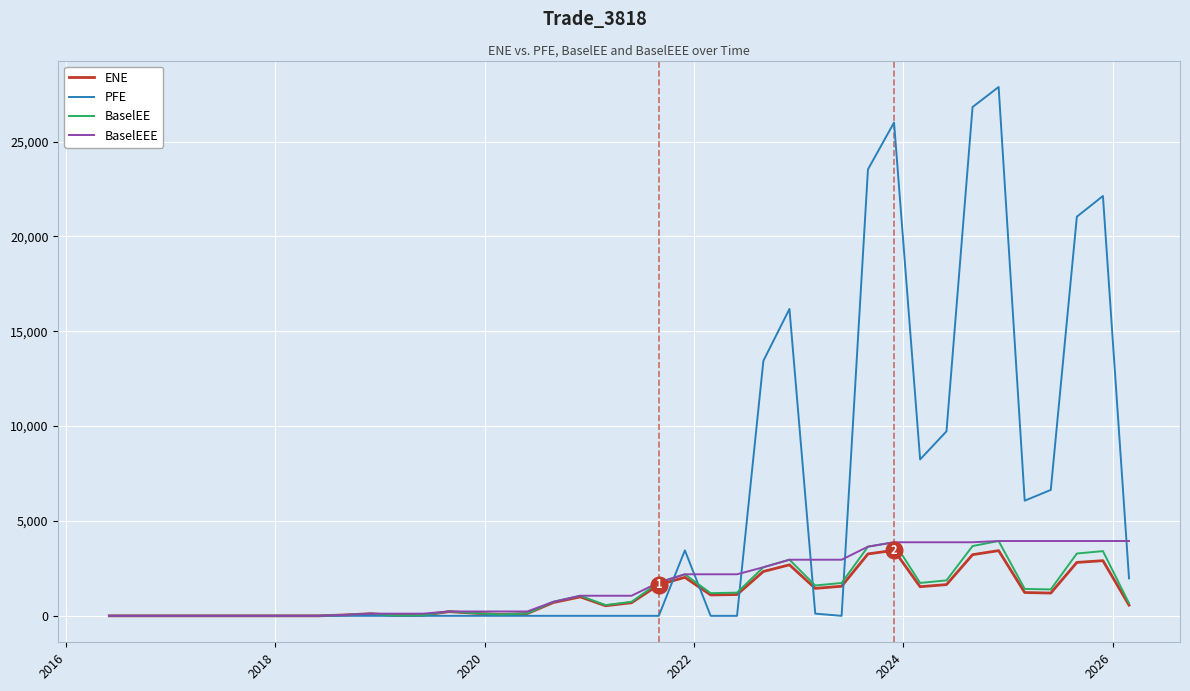

Which series has the largest total across all categories?

PFE